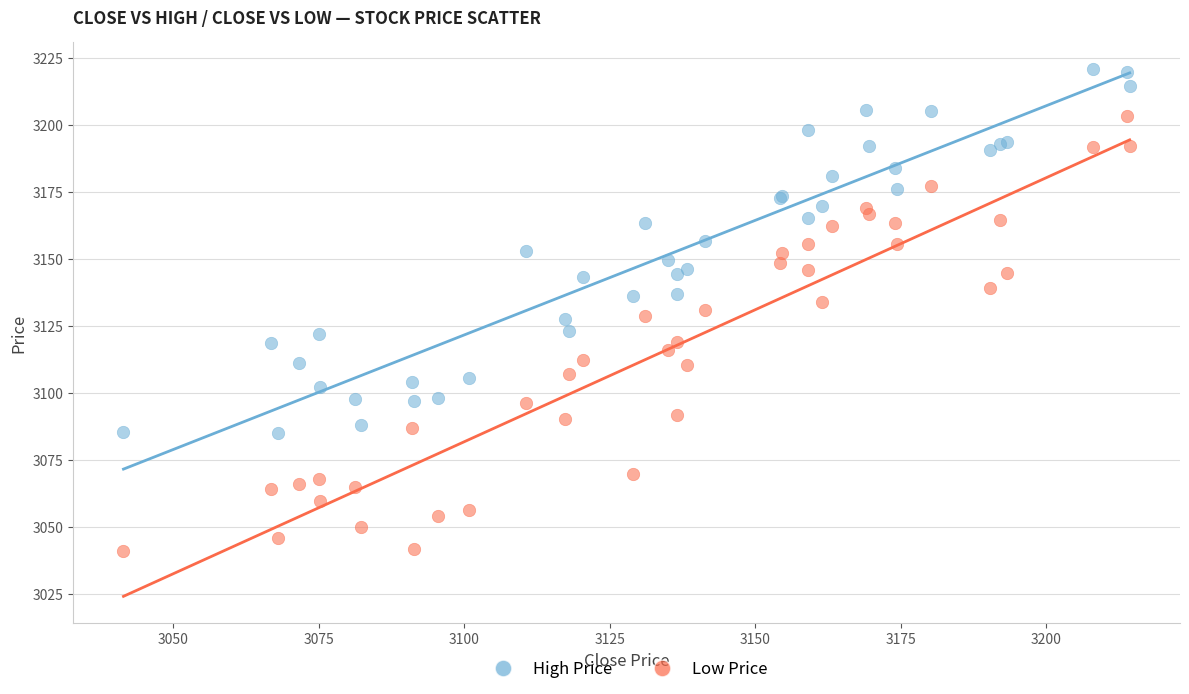

Which series contains the lowest Y value?

Low Price